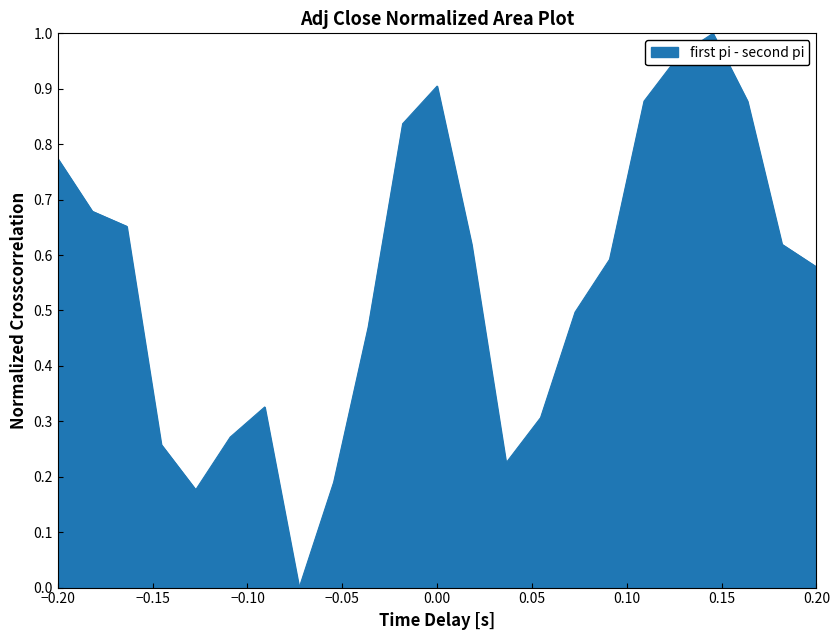

How many lines are shown in the chart?

1